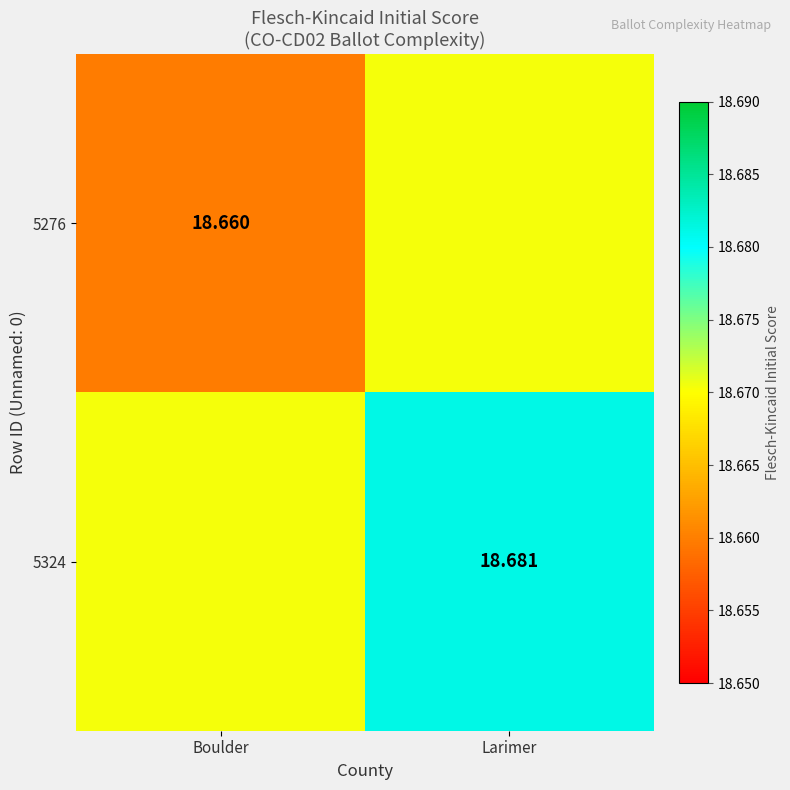

List the series in order of their overall mean, highest first.

5324, 5276